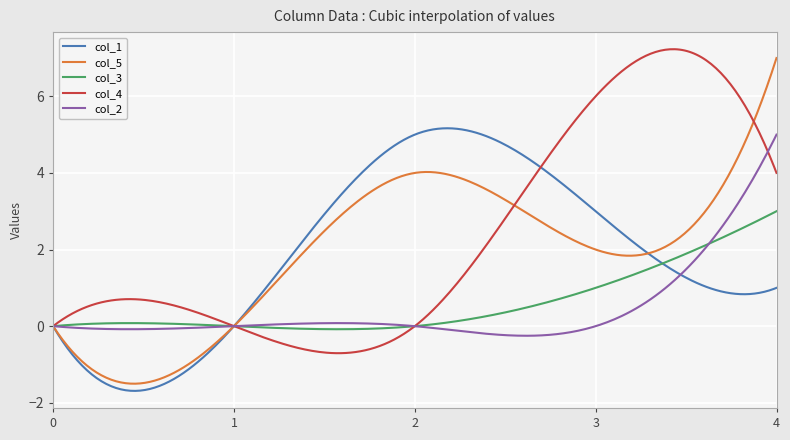

Which series has the largest total across all categories?

col_4